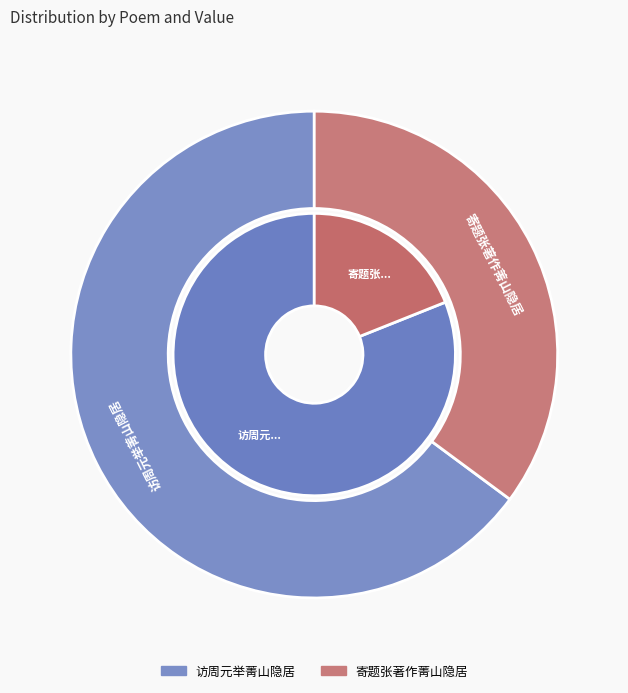

To the nearest percent, what is the difference between the 访周元举菁山隐居 and 寄题张著作菁山隐居 slice percentages?

63%